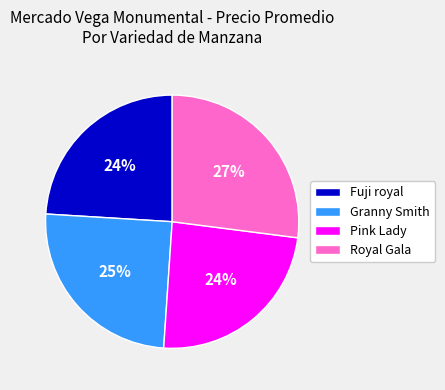

True or false: Fuji royal accounts for 24% of the total.

True